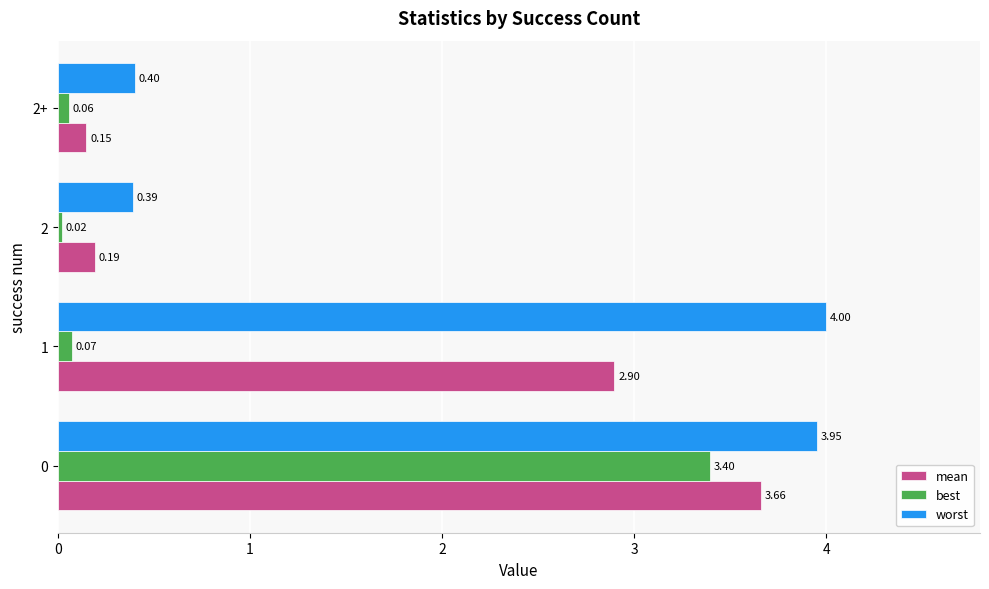

Count the number of categories in the chart.

4